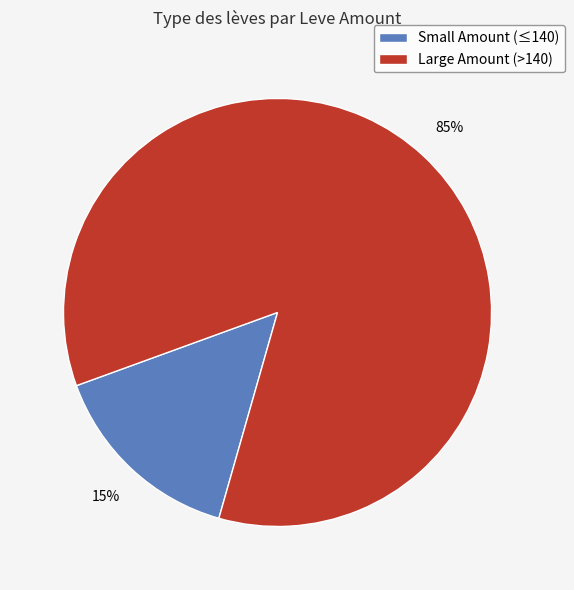

Which category accounts for the majority?

Large Amount (>140)